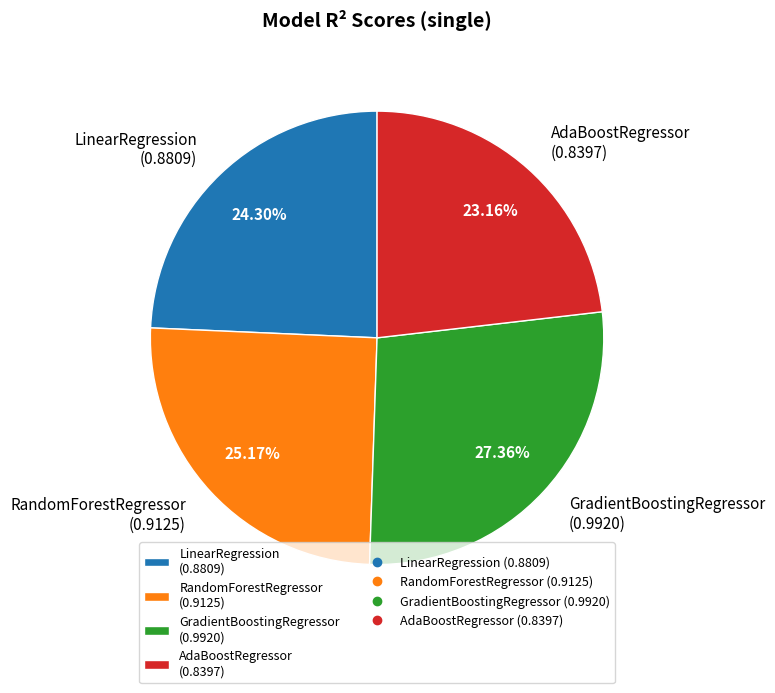

How many segments does this pie chart have?

4